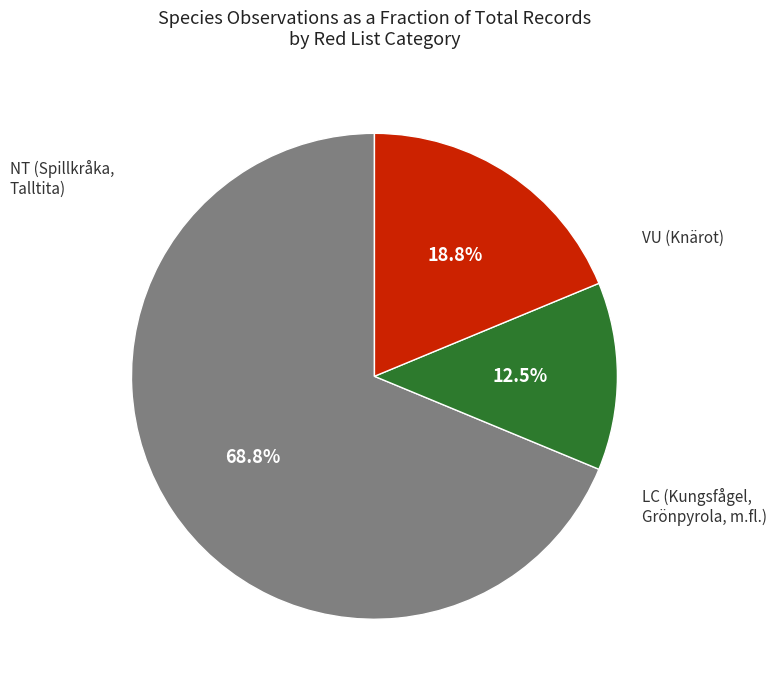

Is there a majority slice in this chart?

Yes